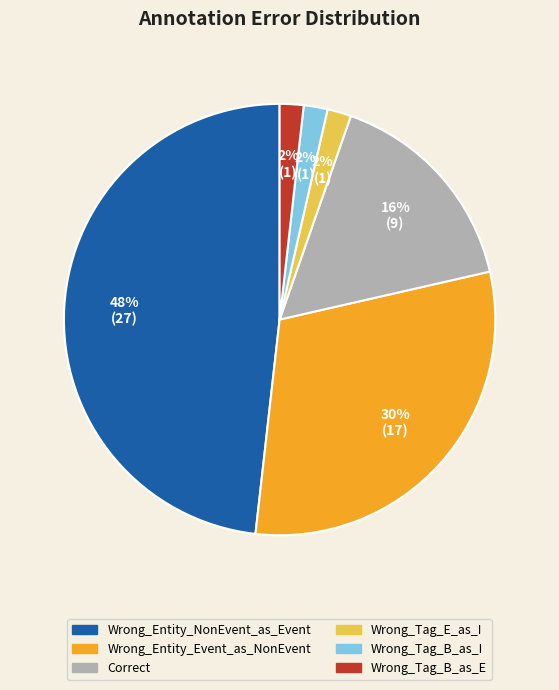

Is it true that Wrong_Tag_B_as_I is 2% of the pie?

True